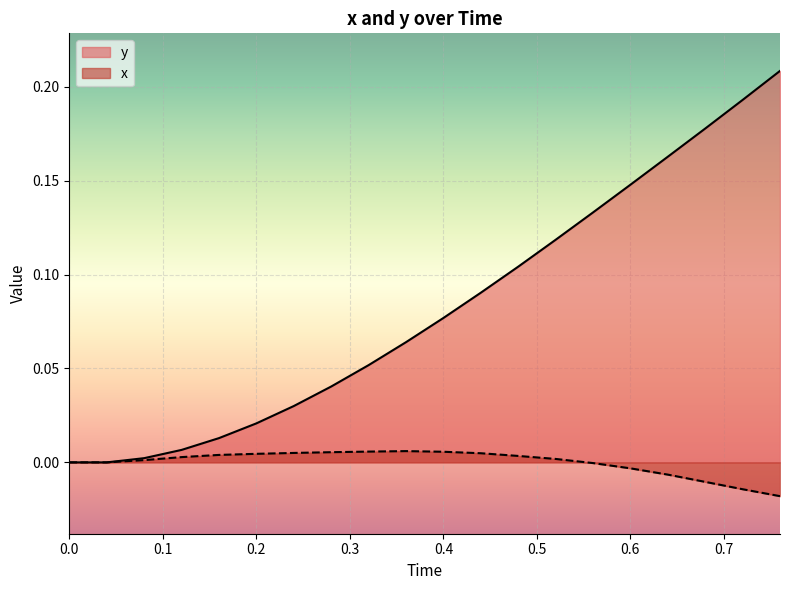

Which series has the largest total across all categories?

y